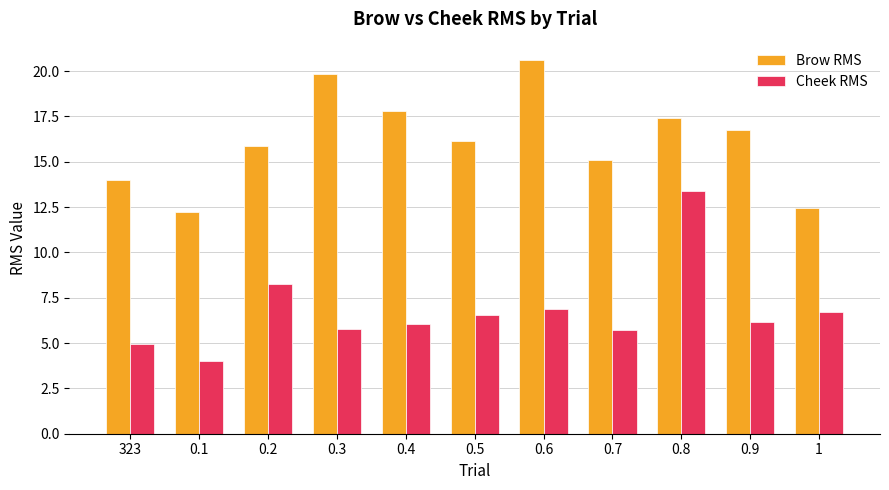

Reading right to left, what are all the values shown in this chart?

Brow RMS: 1=12.4	0.9=16.7	0.8=17.4	0.7=15.1	0.6=20.6	0.5=16.1	0.4=17.8	0.3=19.8	0.2=15.9	0.1=12.2	323=14.0
Cheek RMS: 1=6.7	0.9=6.1	0.8=13.4	0.7=5.7	0.6=6.9	0.5=6.6	0.4=6.1	0.3=5.7	0.2=8.2	0.1=4.0	323=5.0